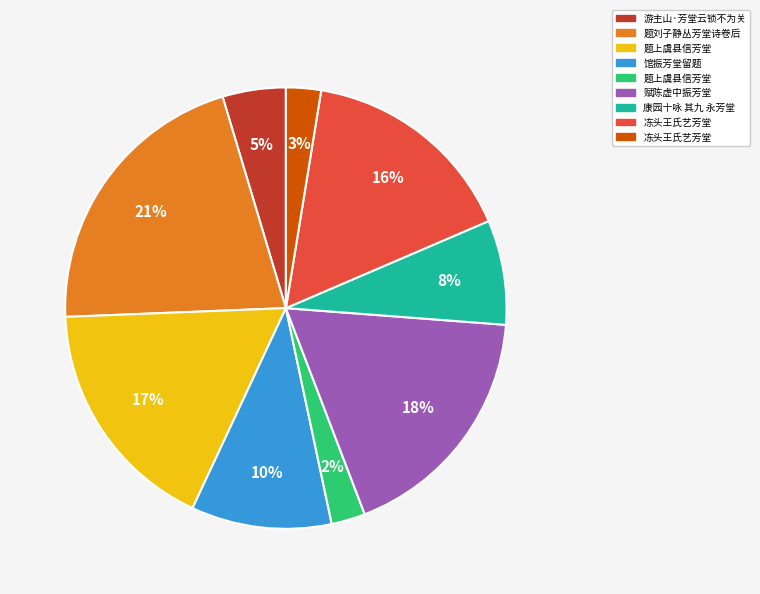

Does any single category account for the majority?

No